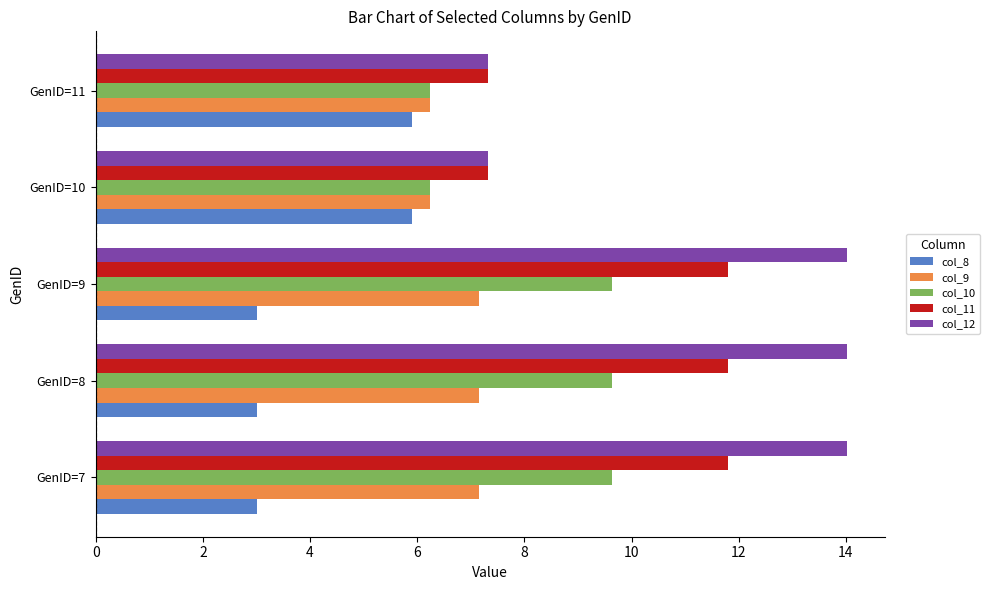

True or false: col_11 has a value of 7.3 at GenID=10.

True